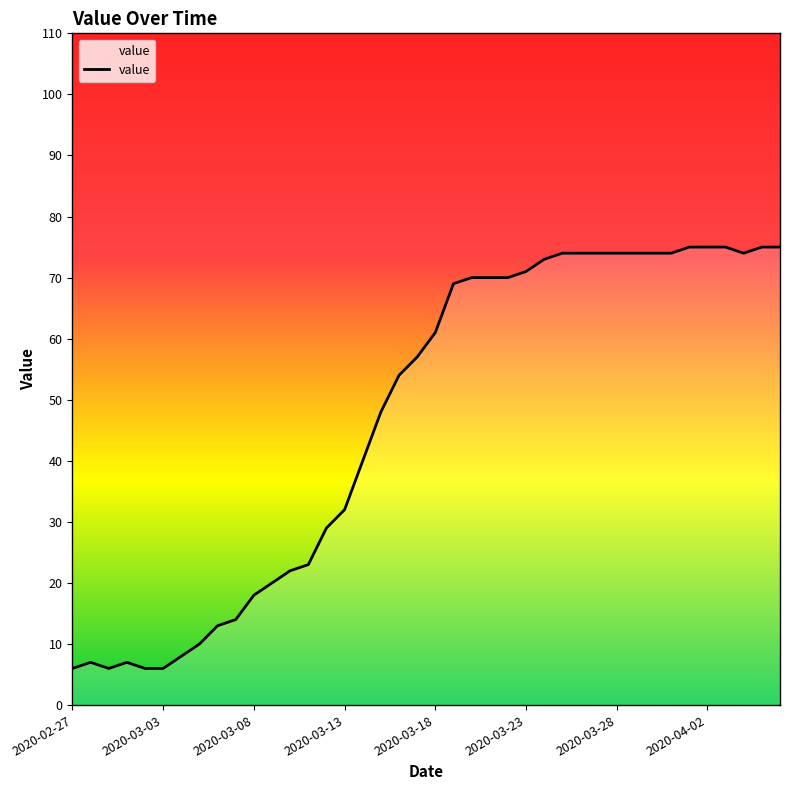

What is the maximum value shown in the chart?

75